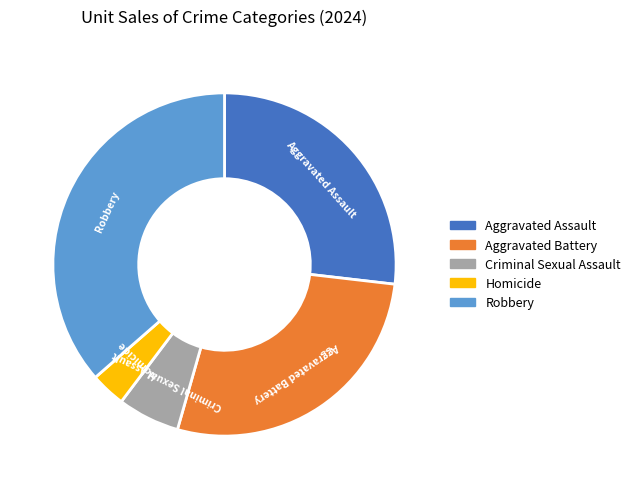

Combined, do Robbery and Aggravated Assault account for over 50%?

Yes